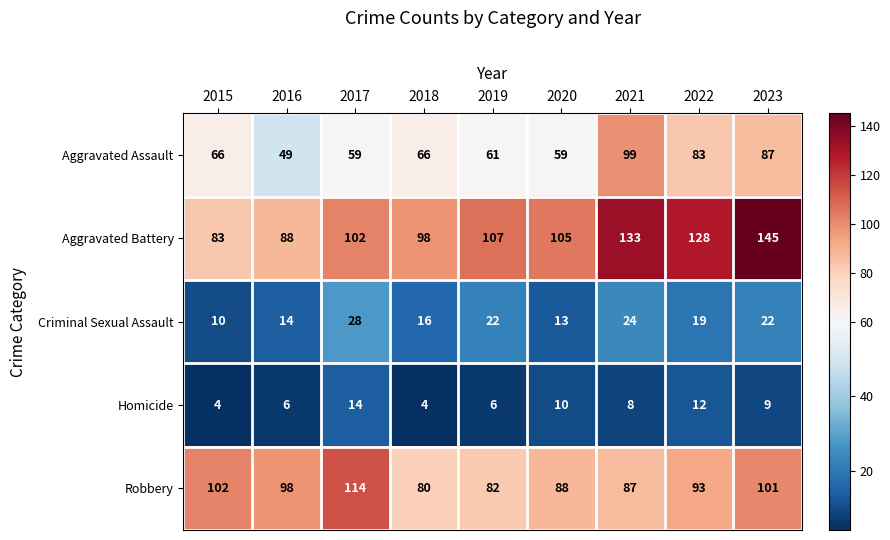

Which series changed the most between 2017 and 2023?

Aggravated Battery